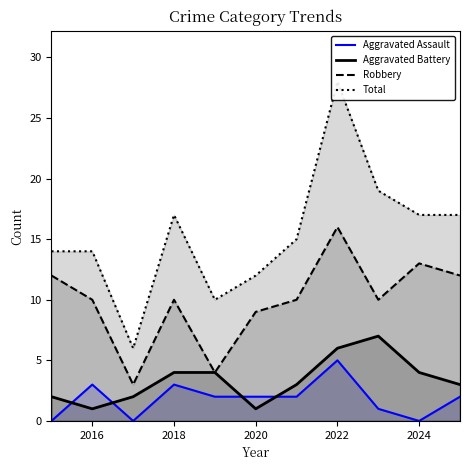

True or false: Aggravated Assault and Robbery intersect in this chart.

False